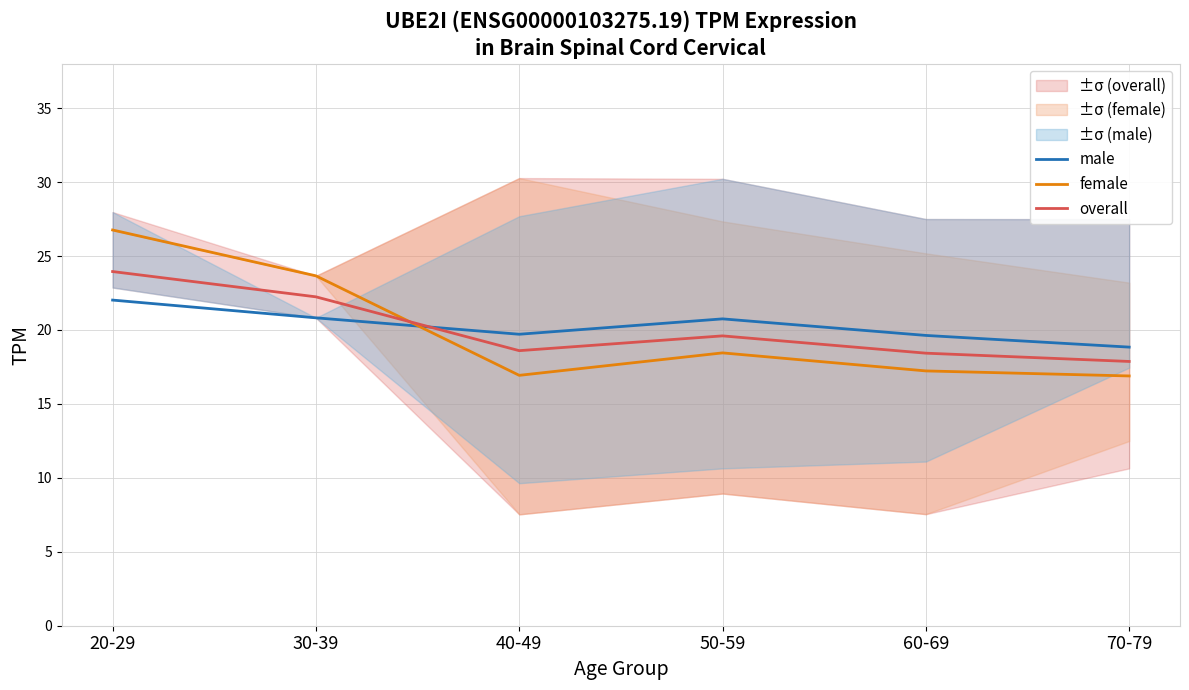

Reading left to right, transcribe all the data shown in this chart.

male: 22.0	20.8	19.7	20.8	19.6	18.8
female: 26.8	23.7	16.9	18.4	17.2	16.9
overall: 23.9	22.2	18.6	19.6	18.4	17.9